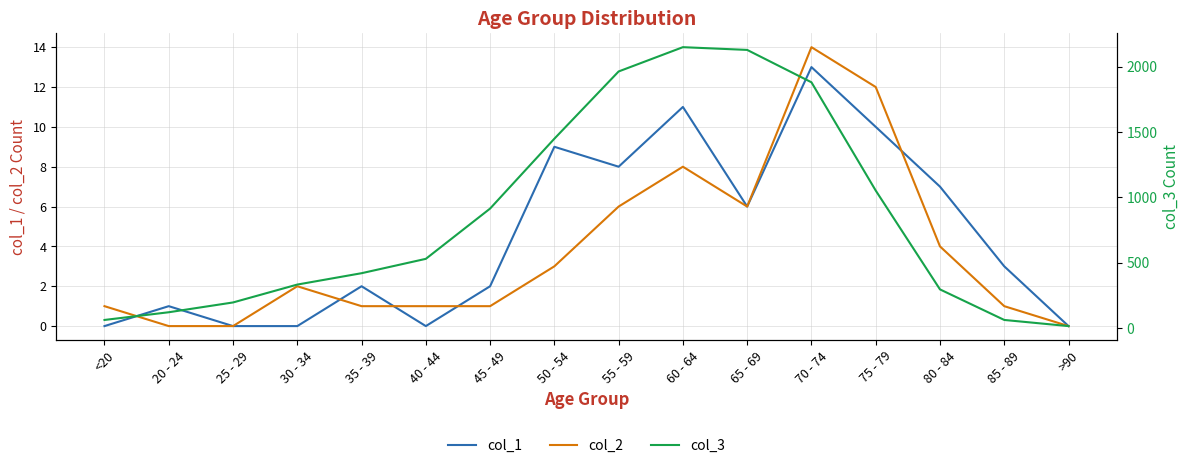

The value of col_2 at 40 - 44 is 1. True or false?

True